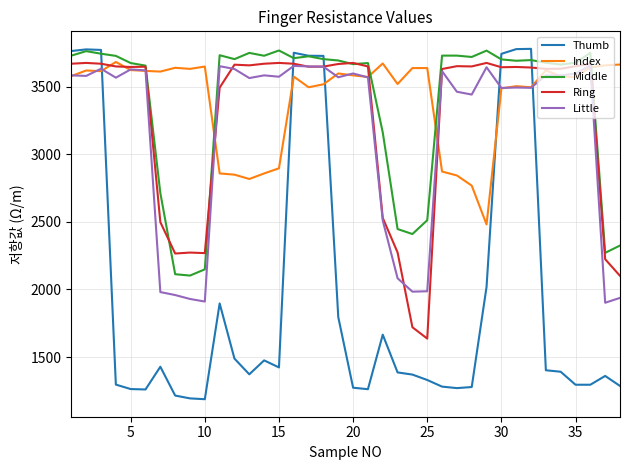

What are all the series names shown in the legend?

Thumb, Index, Middle, Ring, Little